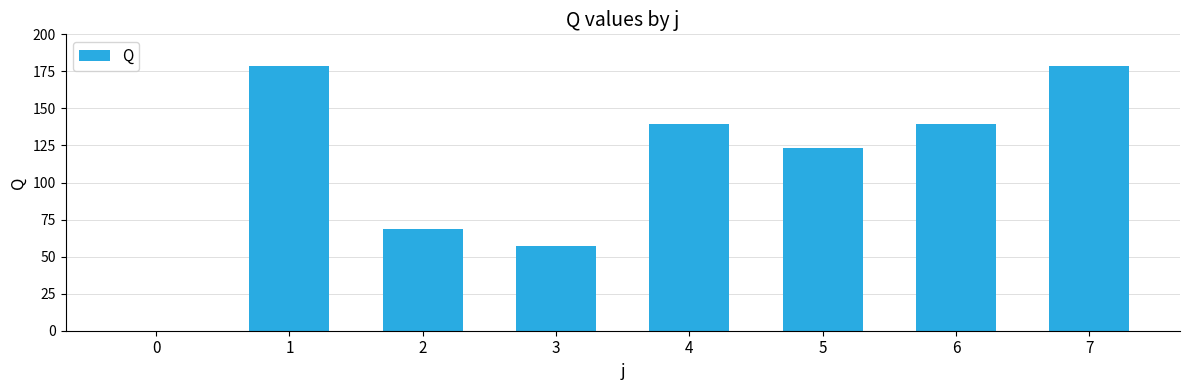

What is the sum of all values?

886.0